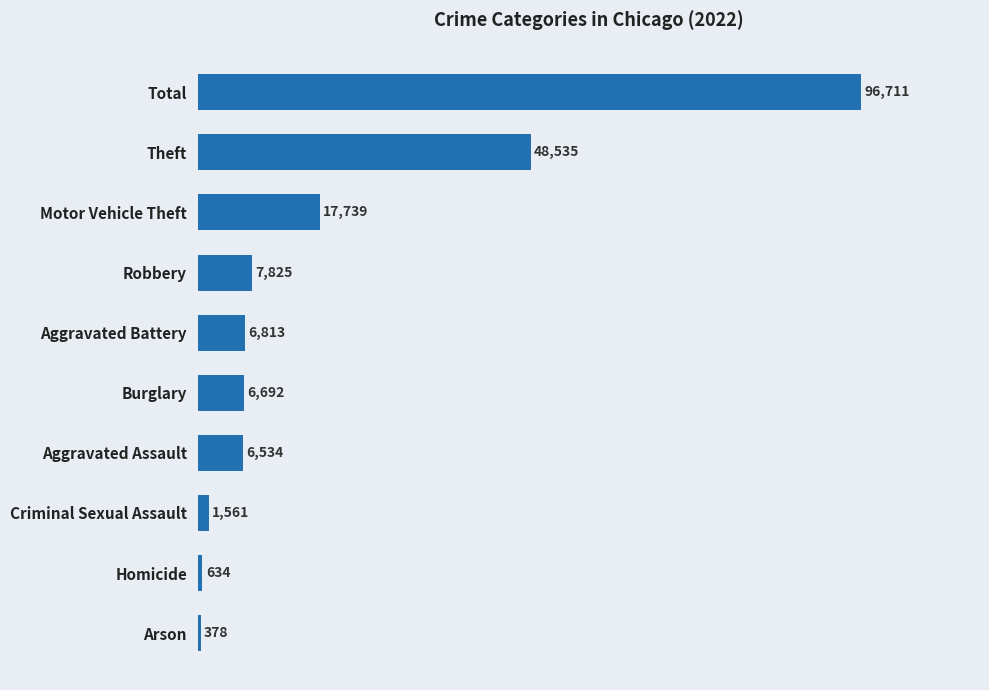

Are the bars horizontal?

Yes